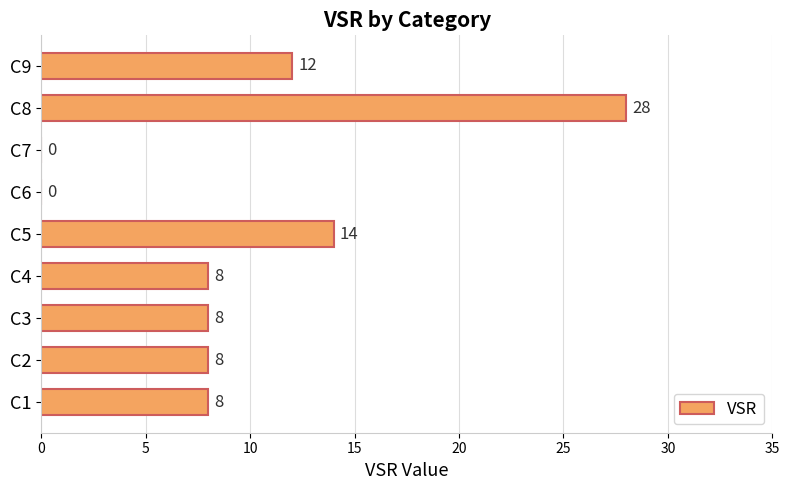

Count the number of categories in the chart.

9